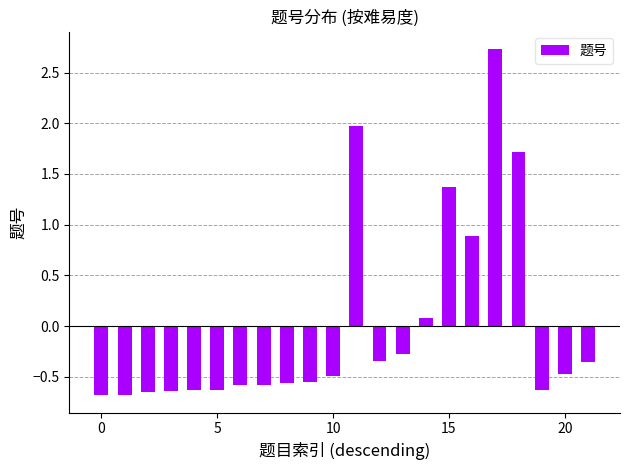

What is the difference between the second highest and second lowest values?

2.6